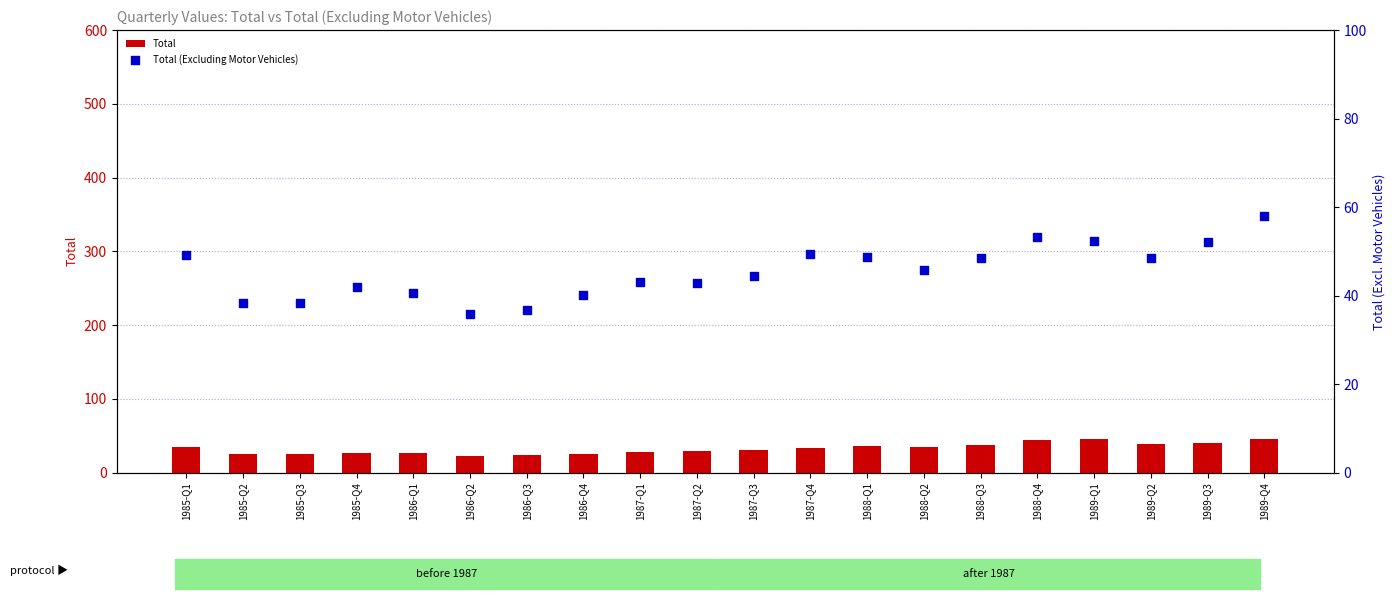

At which category is the sum across all series the highest?

1989-Q4